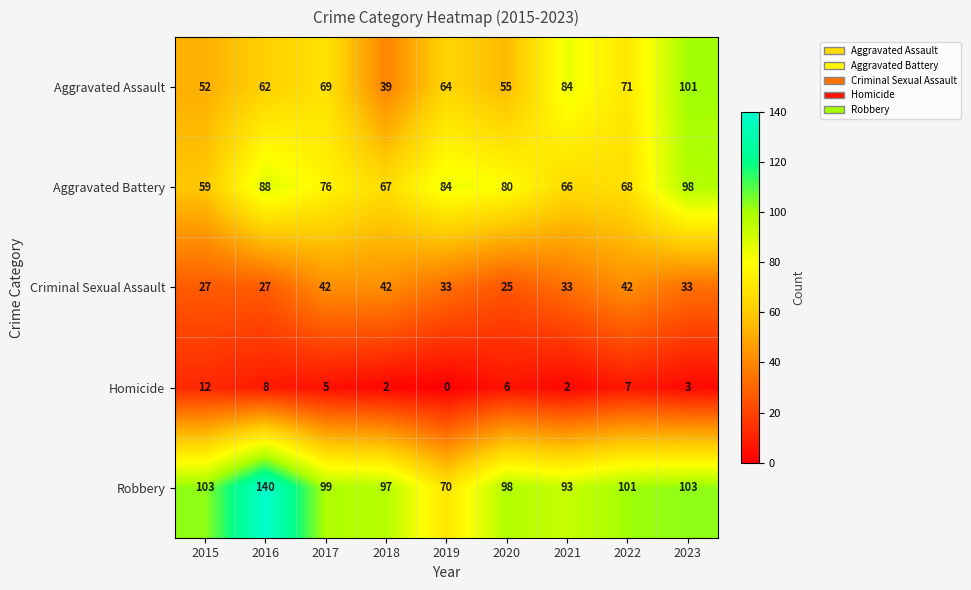

At which category does the chart reach its peak across all series?

2016